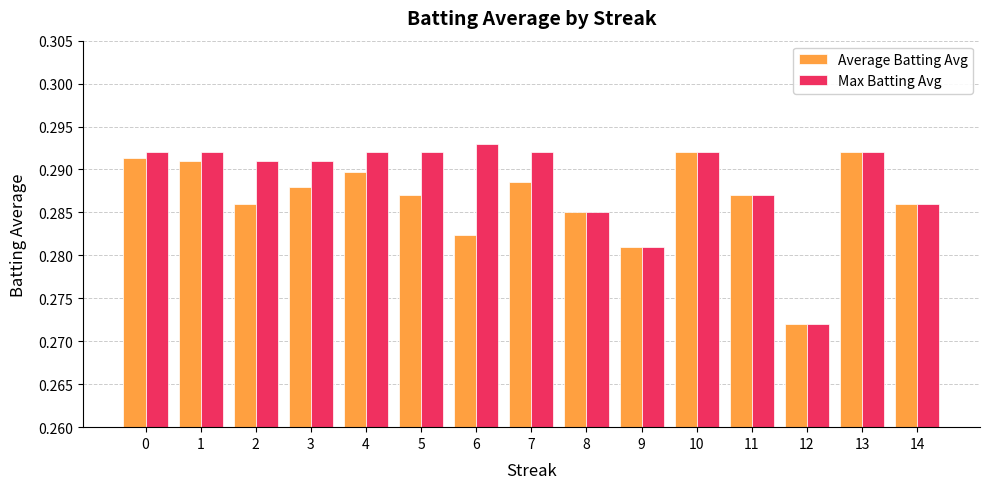

Which category has the lowest value in the Average Batting Avg series?

12